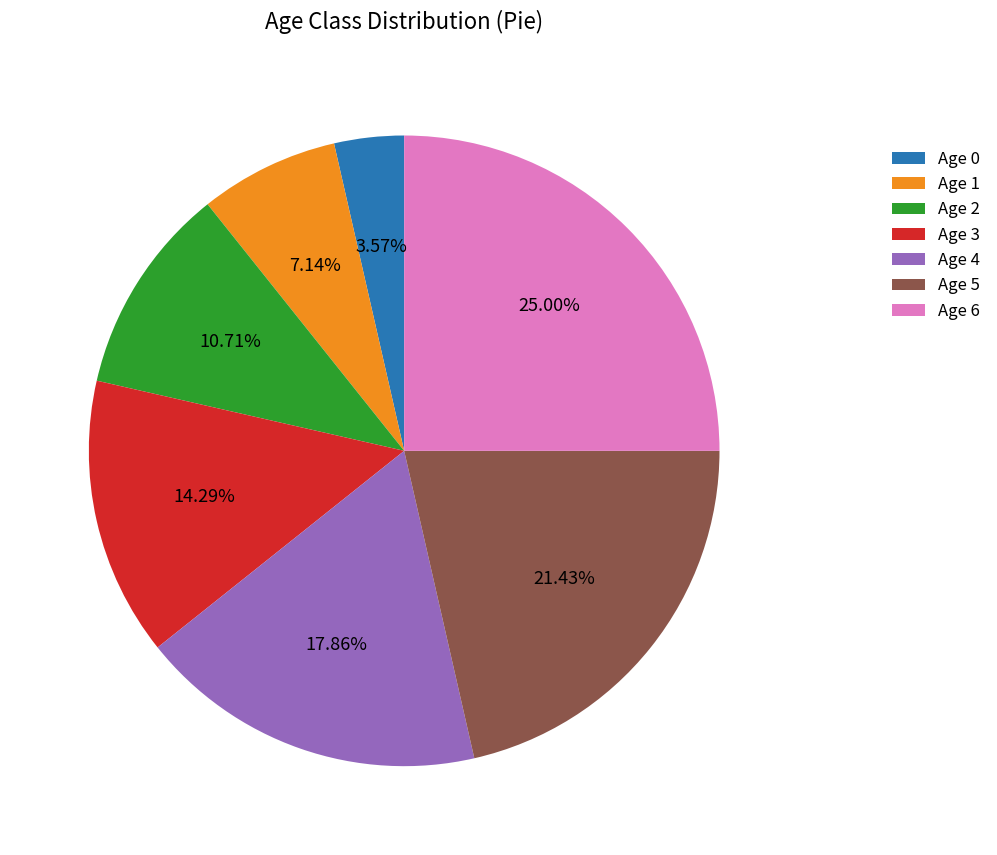

How many slices are in this pie chart?

7